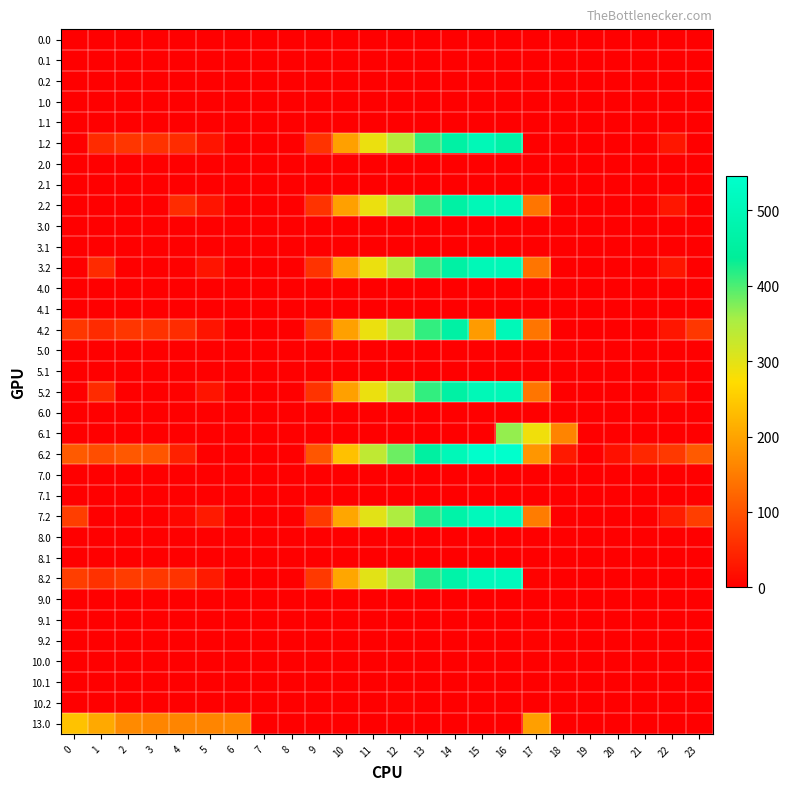

Which series has the largest total across all categories?

6.2